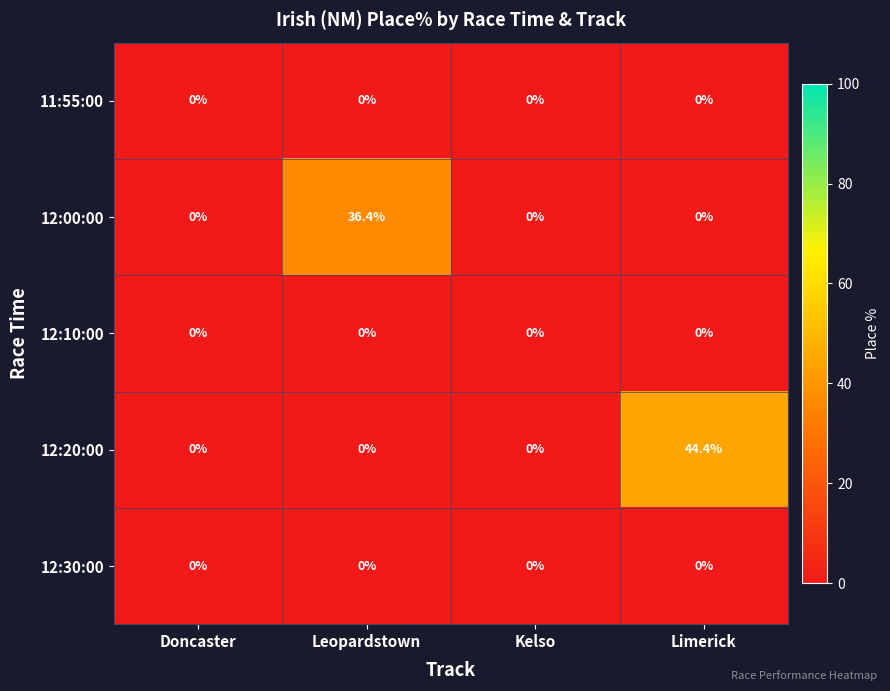

At which category does the chart reach its peak across all series?

Limerick